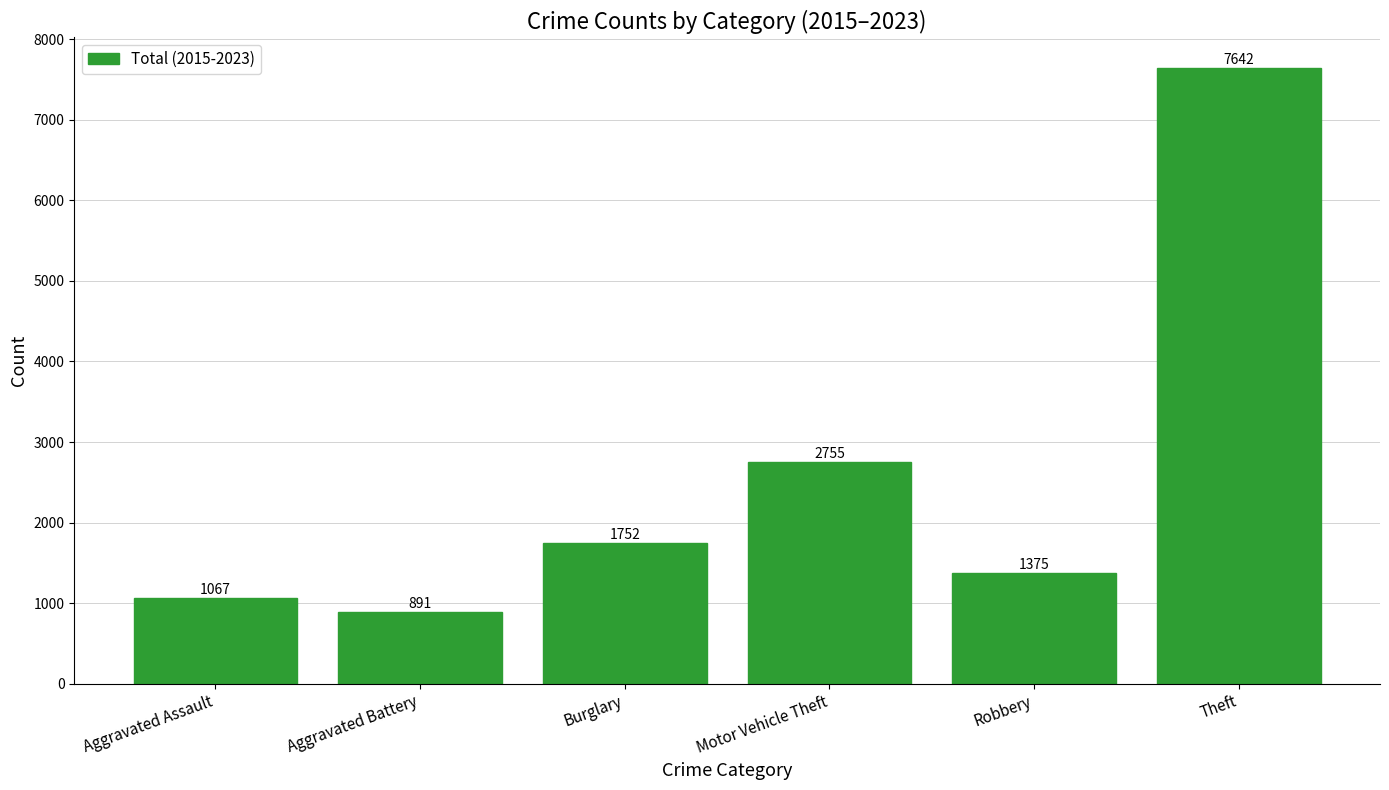

How many values are below 1752?

3